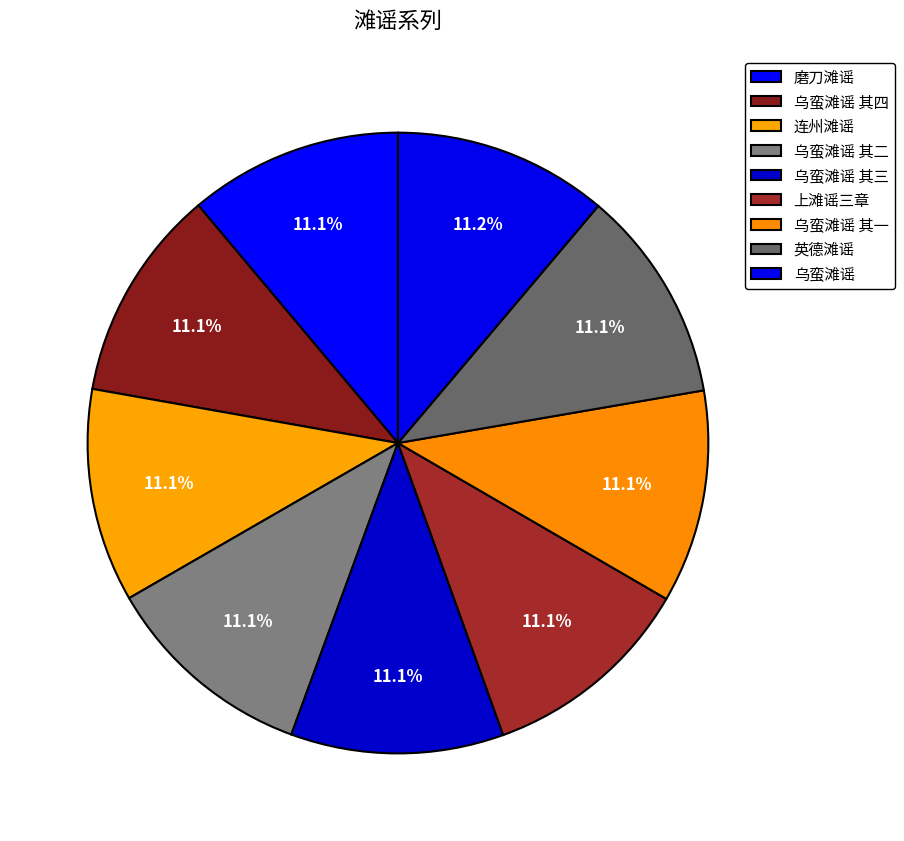

Count the number of slices in the pie.

9